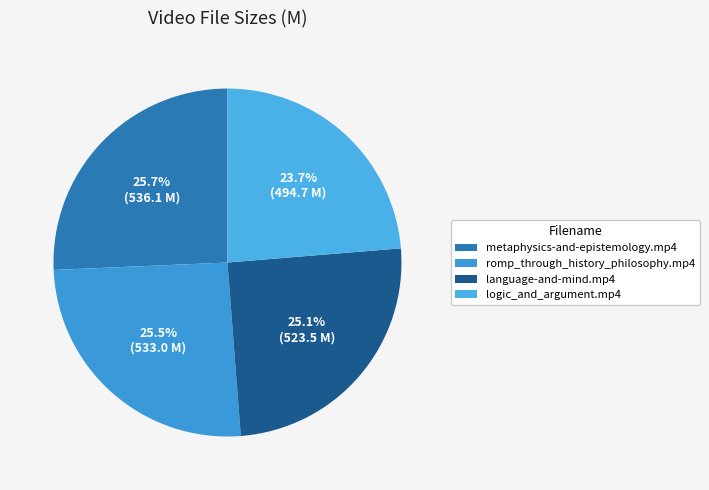

Does any single category account for the majority?

No